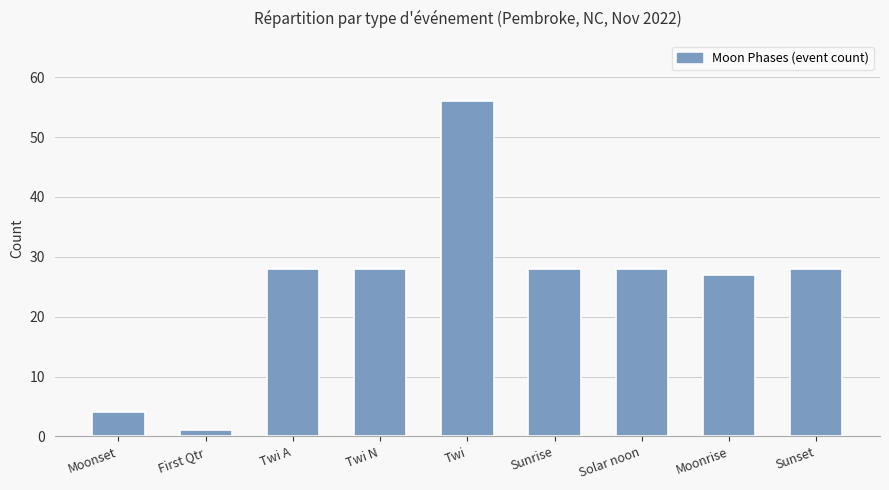

What is the greatest value displayed?

56